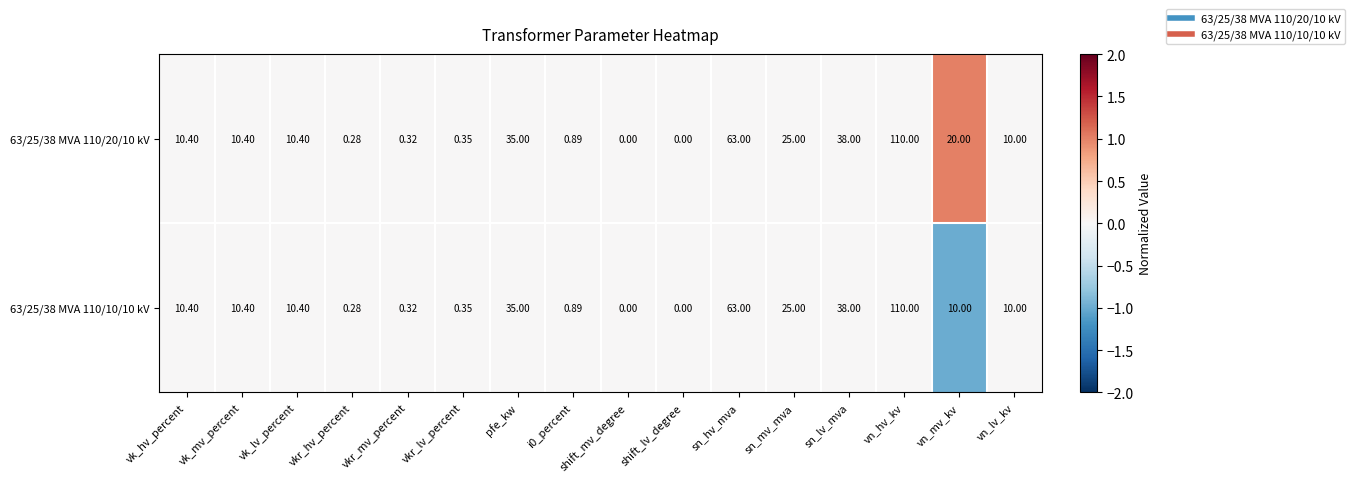

Which category has the highest value in the 63/25/38 MVA 110/10/10 kV series?

vn_hv_kv